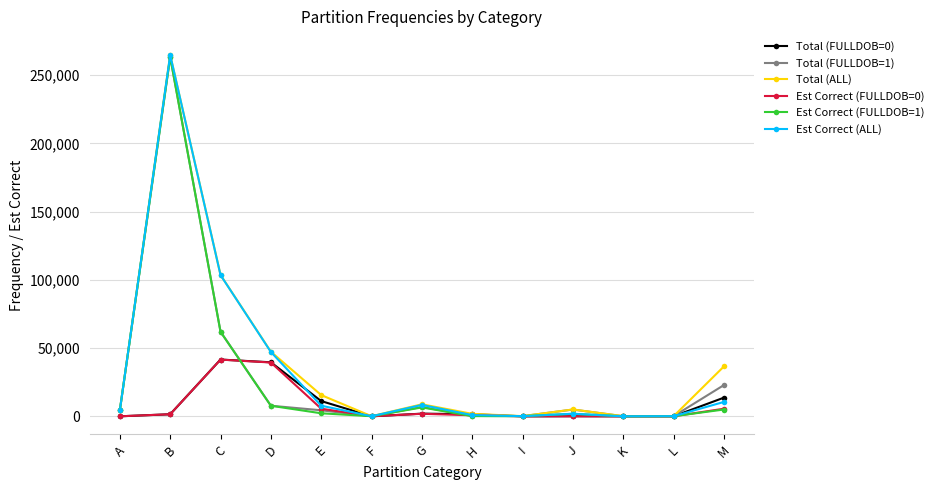

What is the value of the Total (FULLDOB=0) point at the 2nd from the left?

1501.0